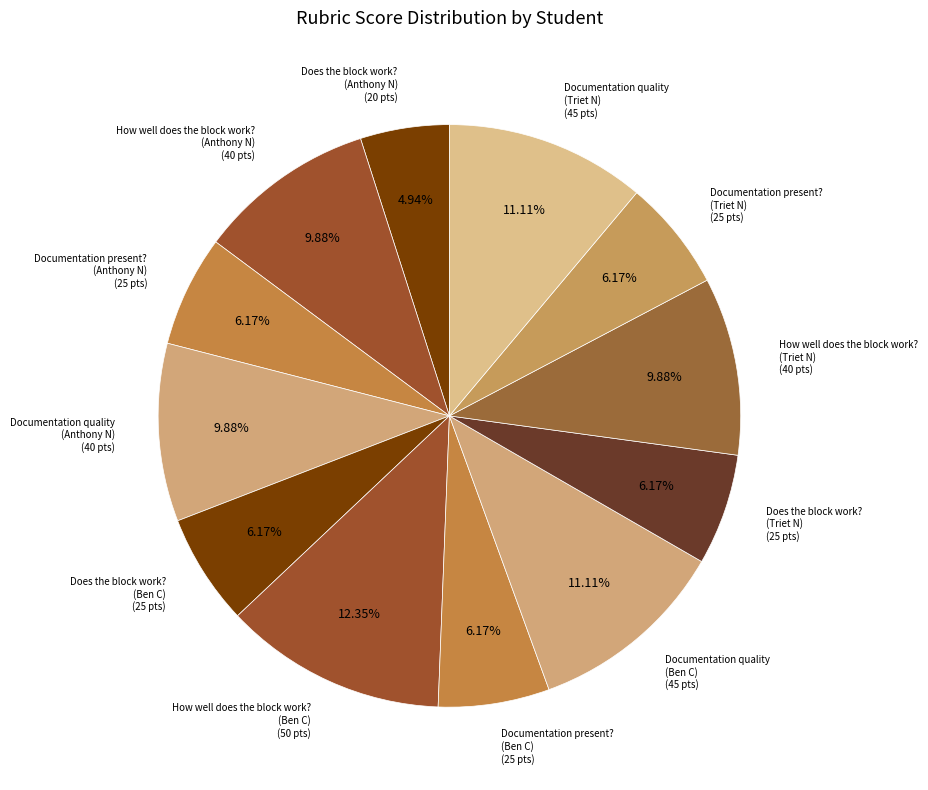

What is the largest slice in the pie chart?

How well does the block work?
(Ben C)